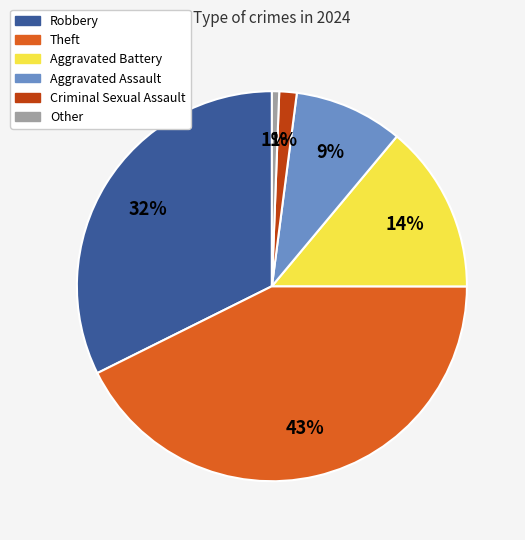

How many slices are in this pie chart?

6